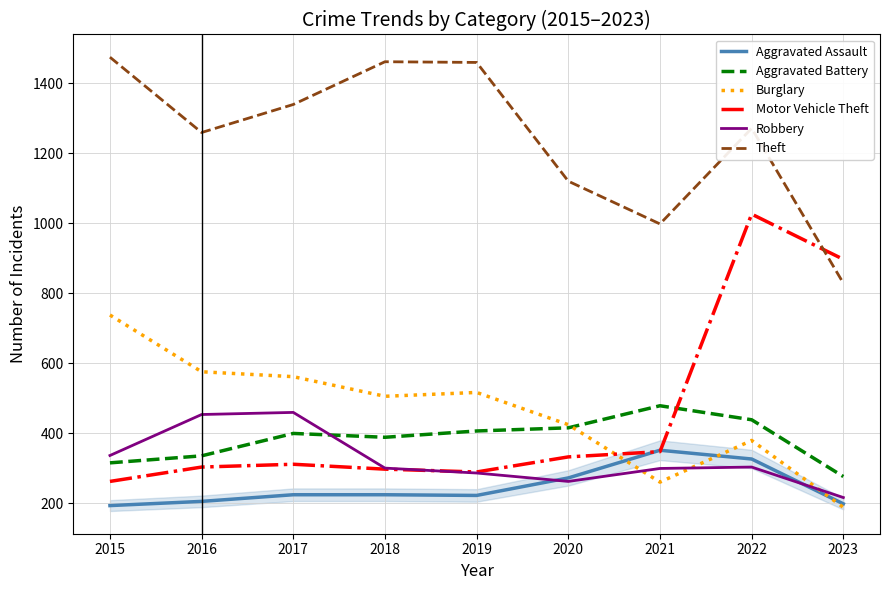

The value of Theft at 2016 is 1259. True or false?

True